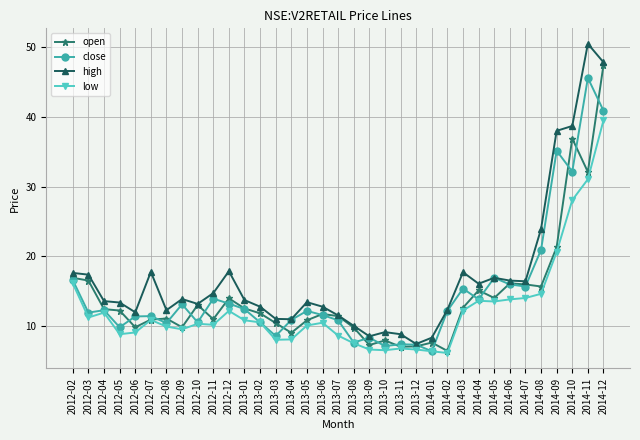

What is the label of the 1st point from the left?

2012-02